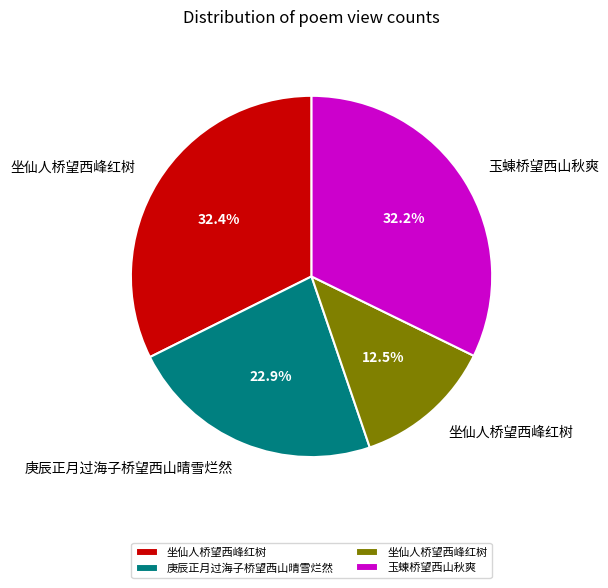

Is there any slice that represents more than half of the pie?

No